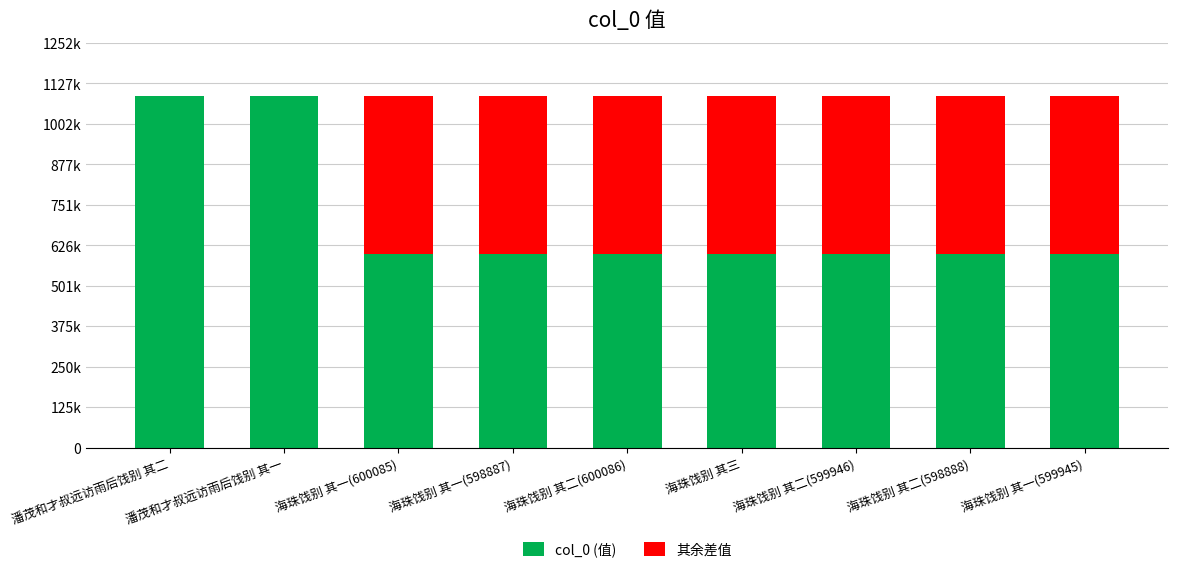

What is the label of the 6th bar from the left?

海珠饯别 其三